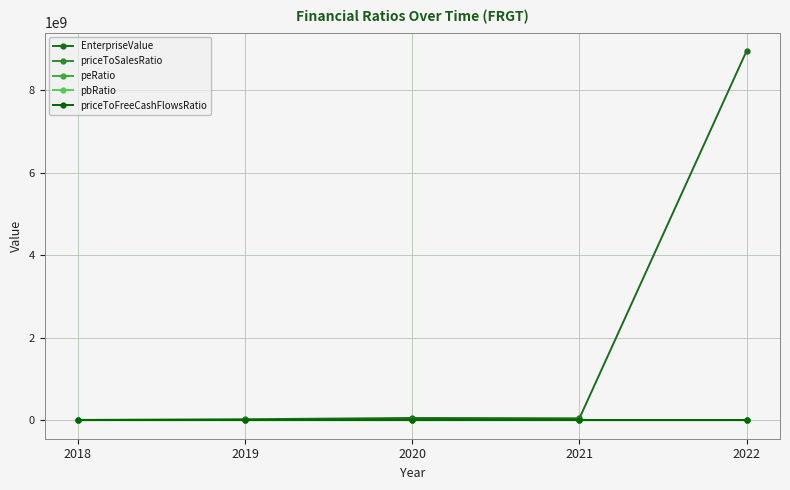

Where is pbRatio nearest to the value 1406?

2018